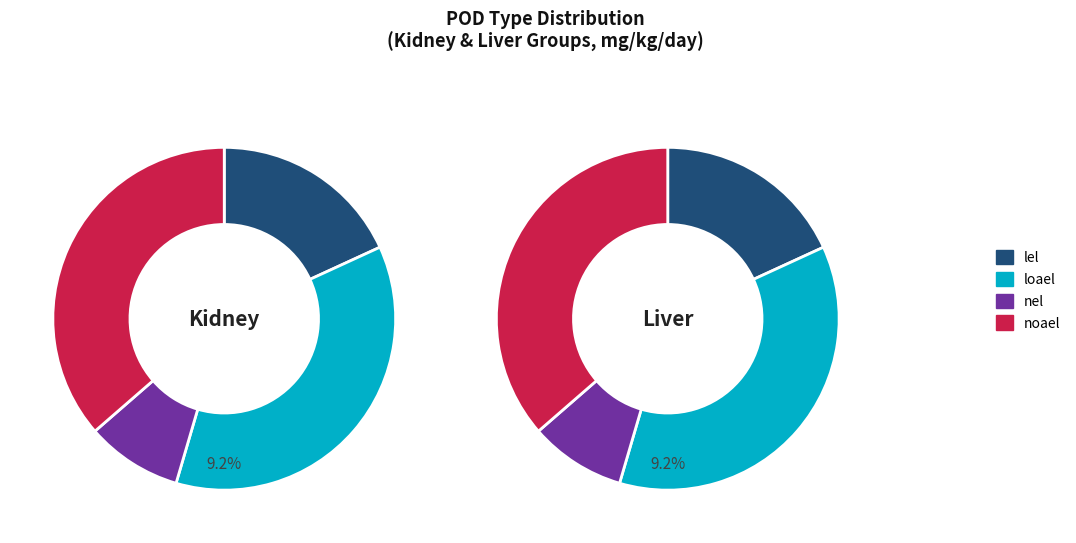

What portion of the pie excludes noael?

63.6%